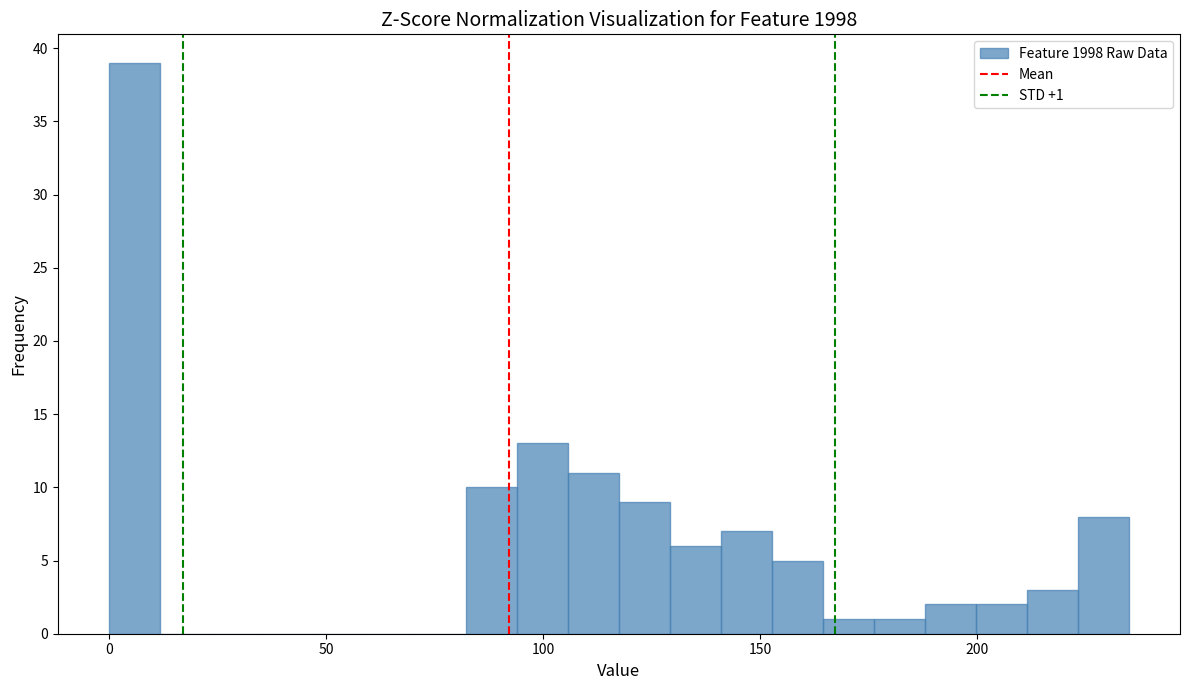

Around what value on the x-axis is the tallest bar? Give the approximate position of its centre, as read against the axis.

5